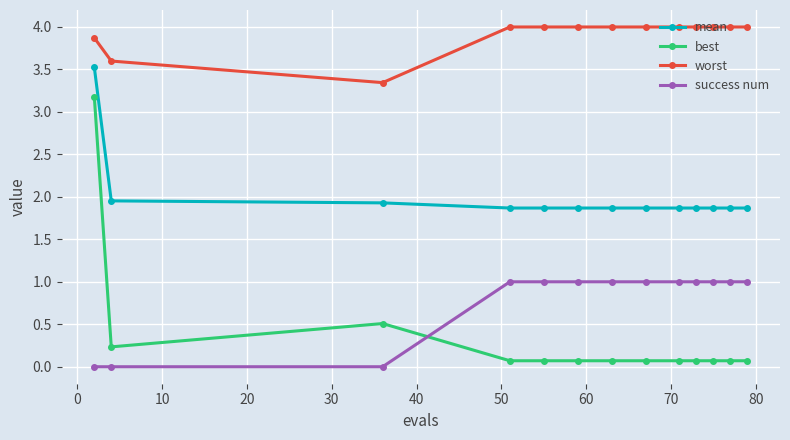

What is the difference between the maximum and minimum values in the best series?

3.1